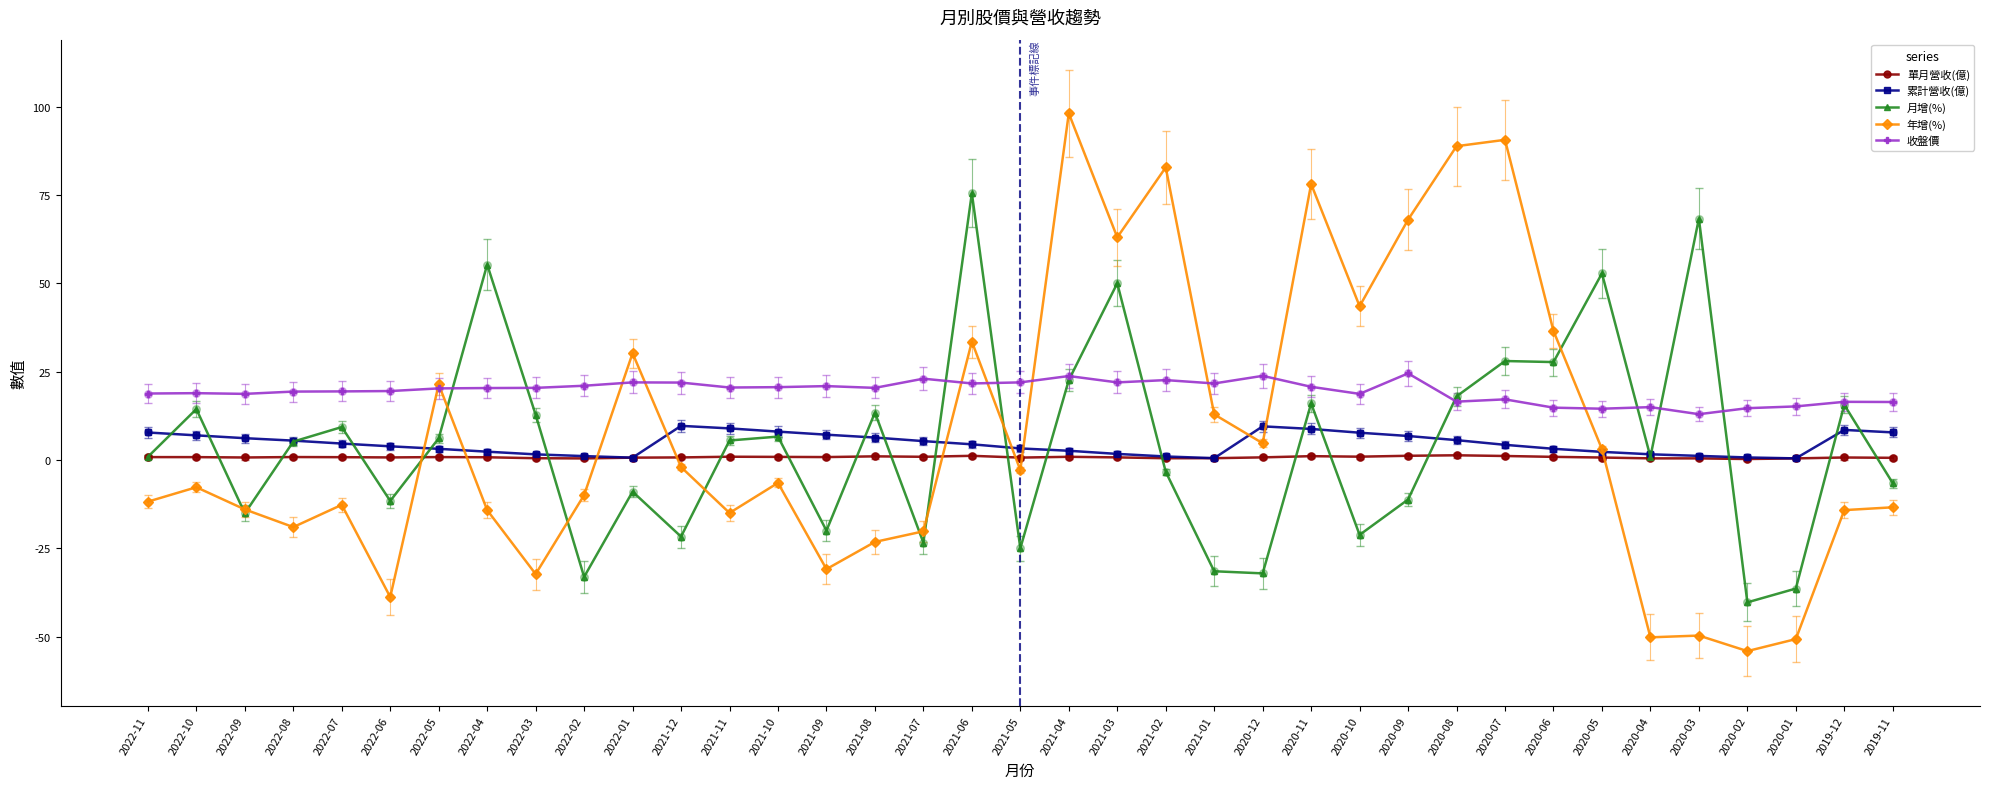

Which series has the largest total across all categories?

收盤價